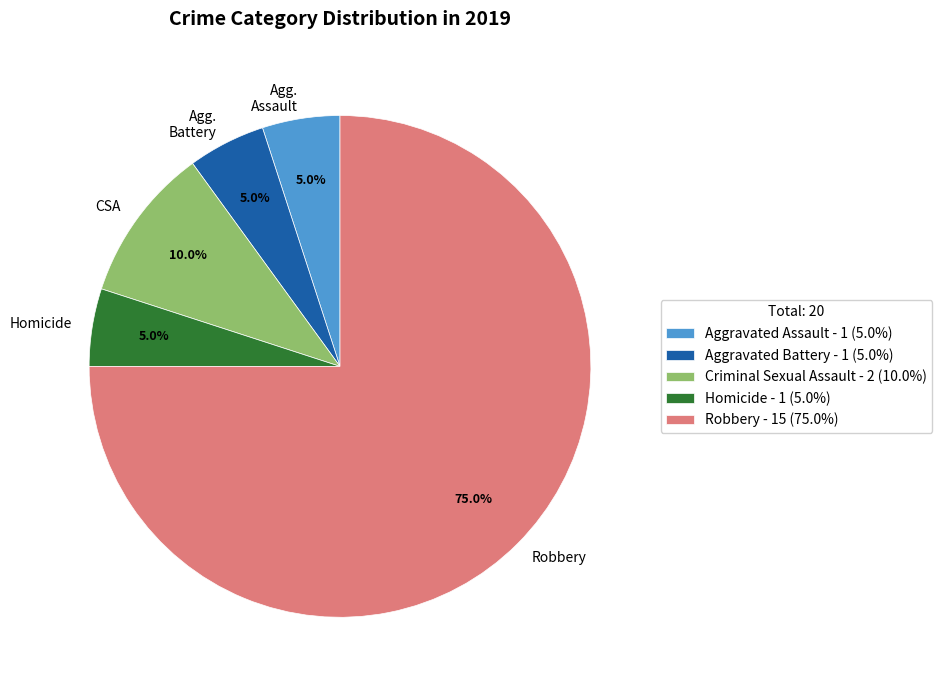

What portion of the pie excludes Homicide?

95.0%